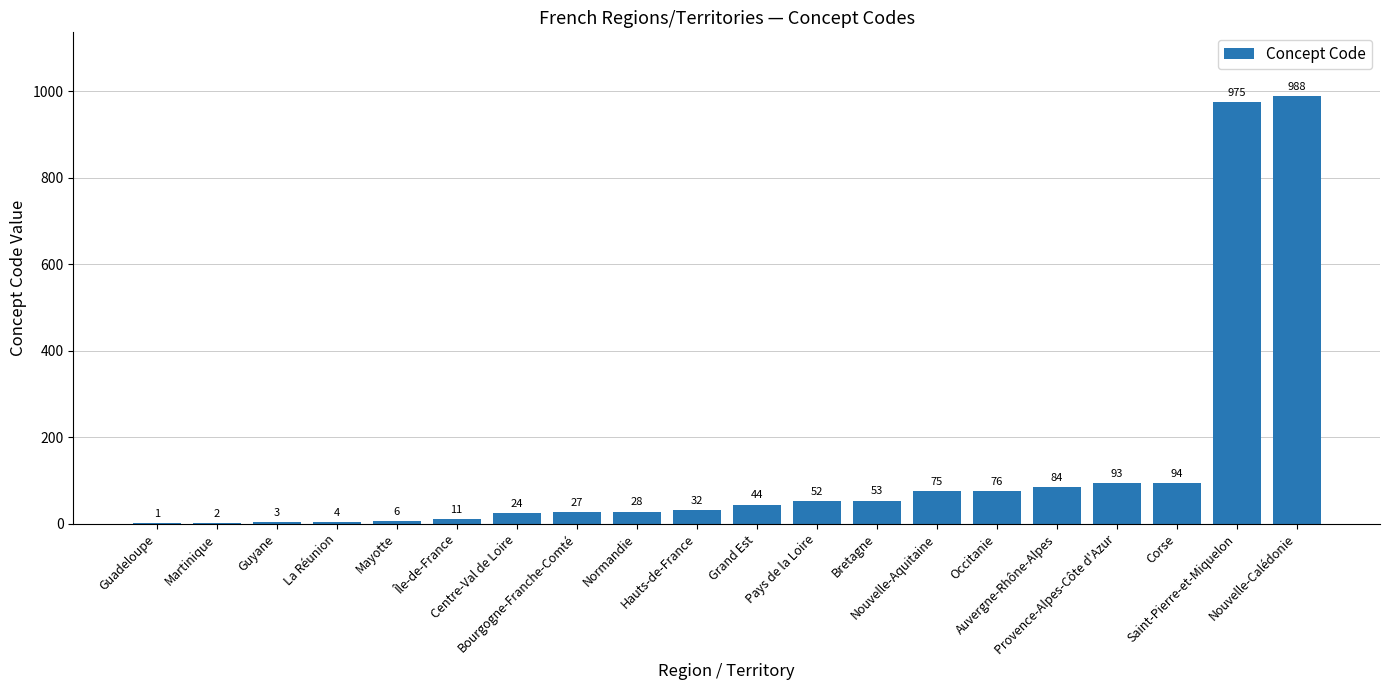

True or false: the data shows 94 at Corse.

True